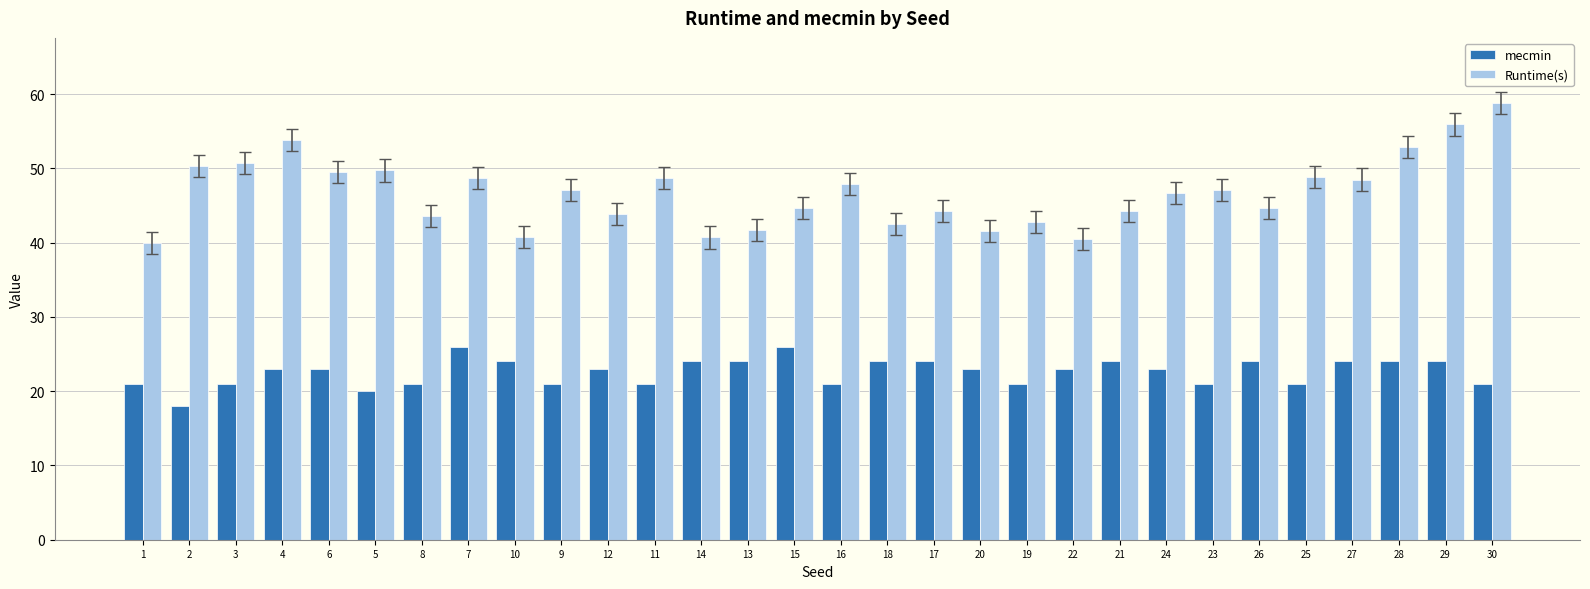

What are all the series names shown in the legend?

mecmin, Runtime(s)